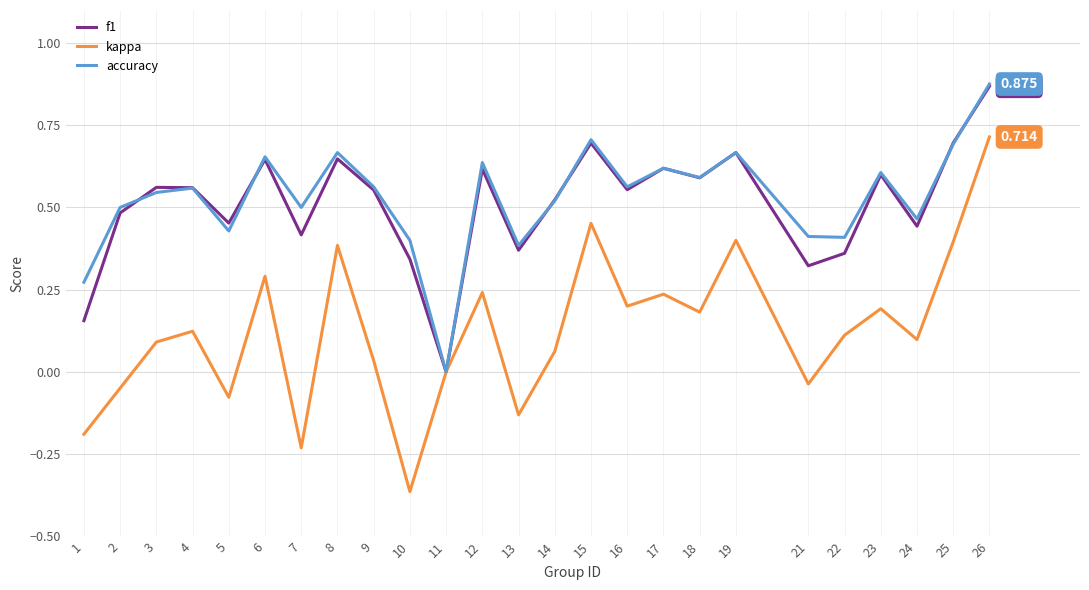

Is the value of accuracy at 19 greater than the value of f1 at 16?

Yes